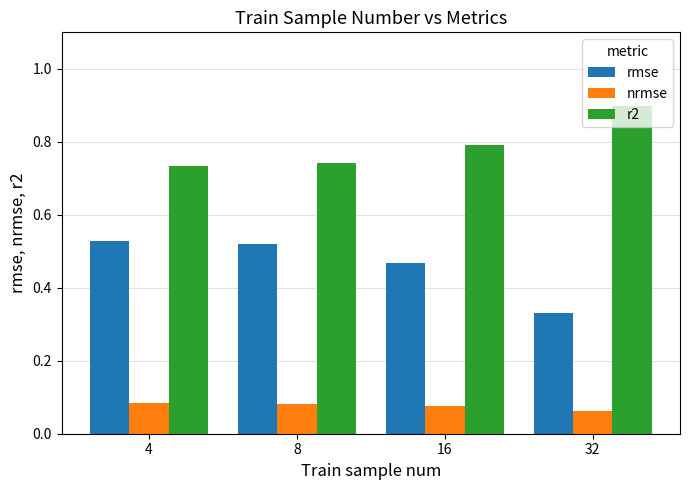

How many bars are there in total?

12